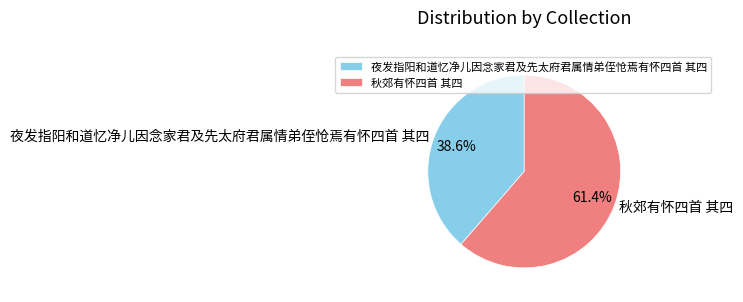

How much of the chart is everything except 秋郊有怀四首 其四?

38.6%